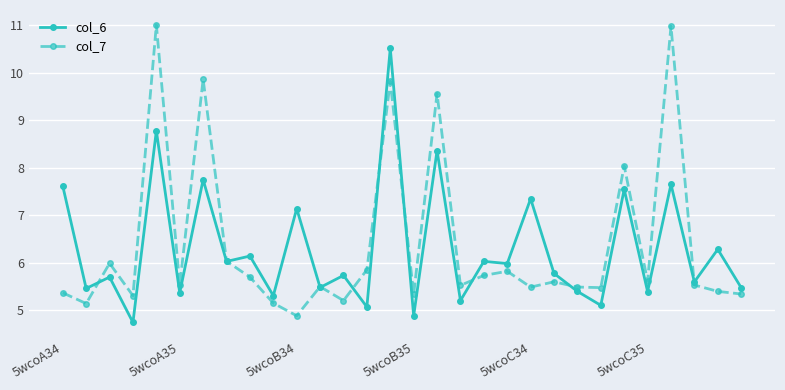

What is the value of the col_6 point at the 7th from the left?

7.7